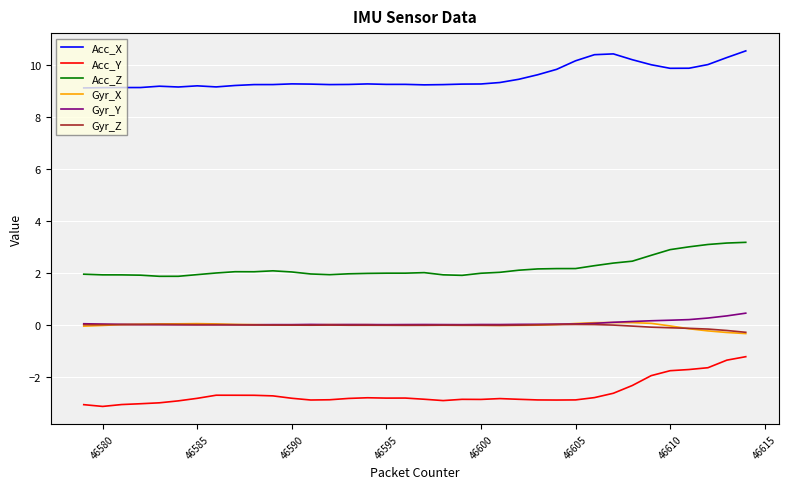

Which series has the widest spread of values?

Acc_Y